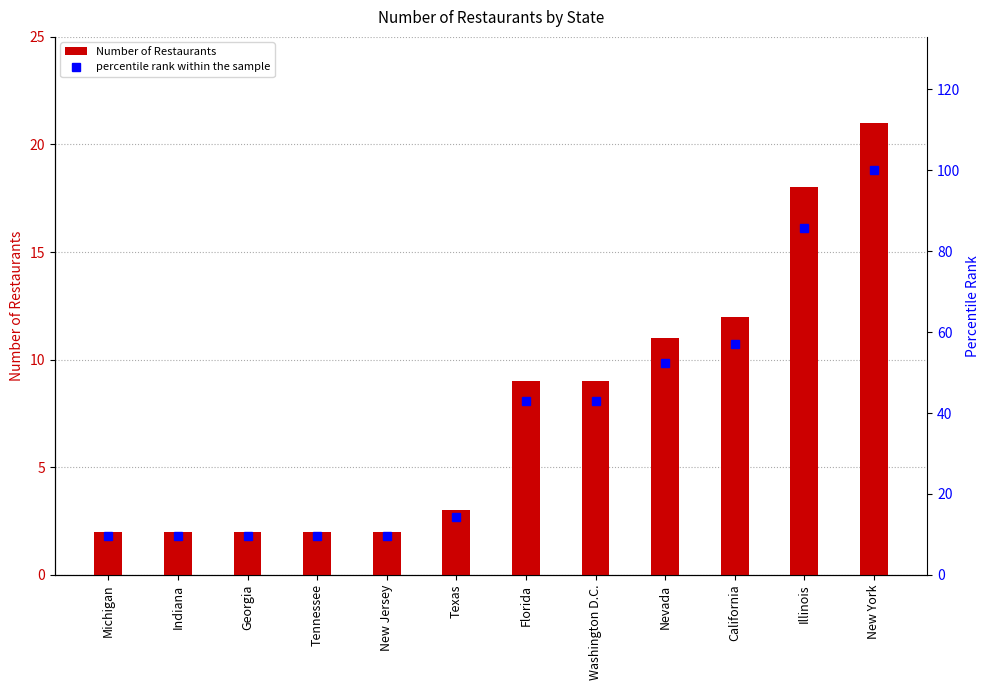

What is the sum of the Number of Restaurants values at Florida and New York?

30